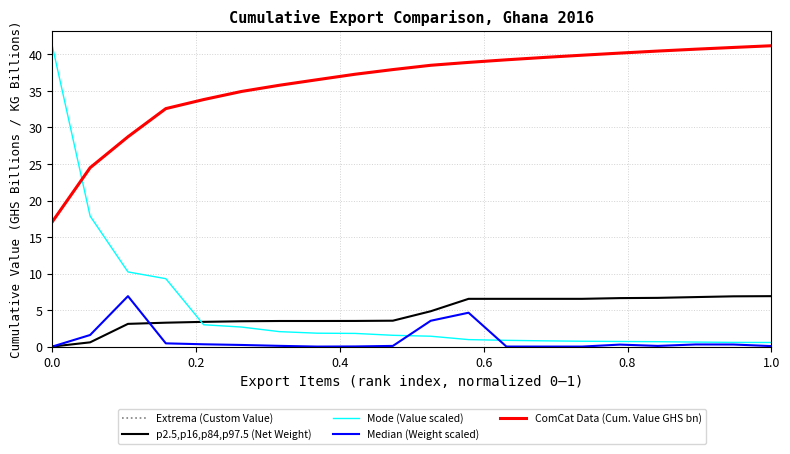

True or false: p2.5,p16,p84,p97.5 (Net Weight) and ComCat Data (Cum. Value GHS bn) cross at least once.

False